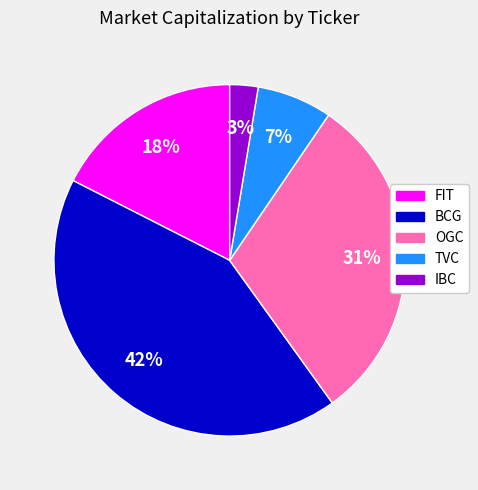

How many segments does this pie chart have?

5